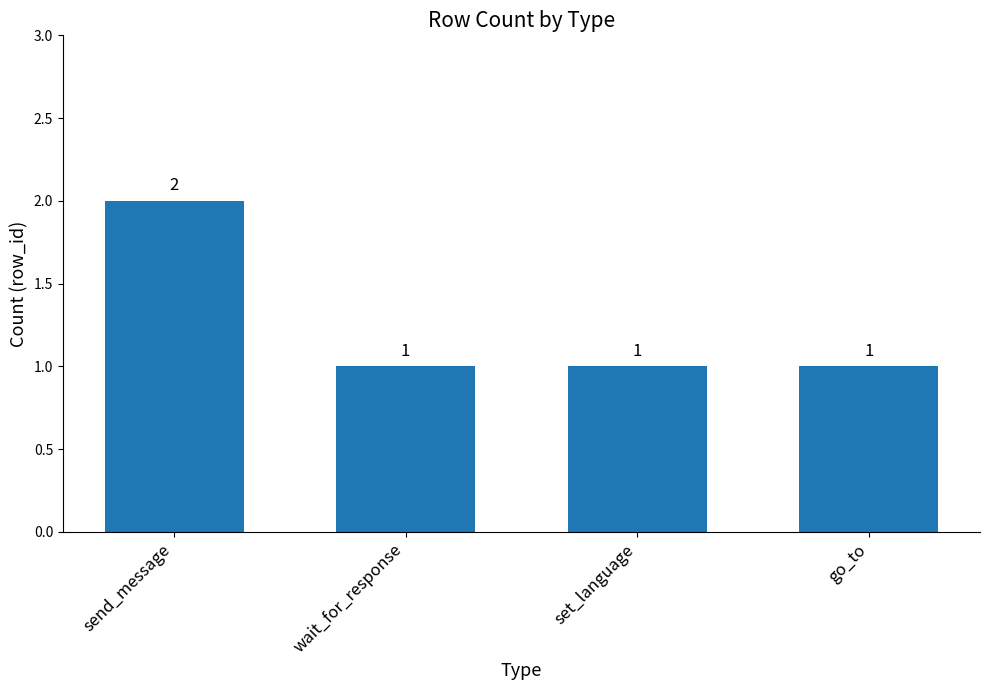

Read the value at set_language.

1